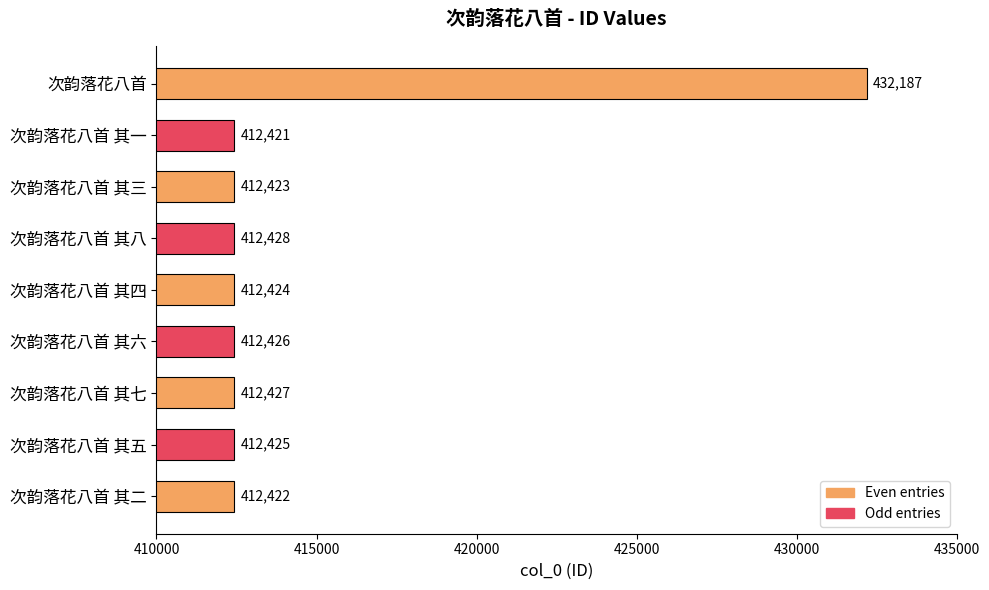

What is the difference between the maximum and second lowest values?

19765